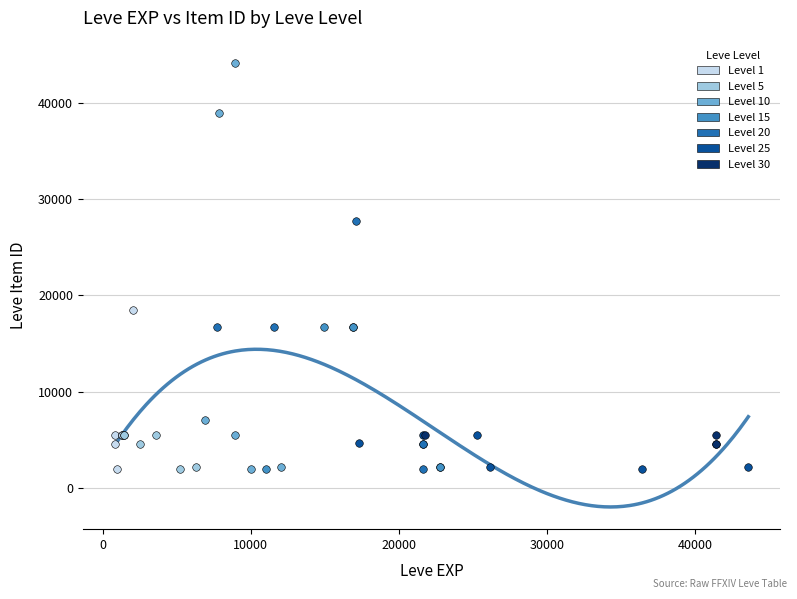

Which series has the widest spread of Y values?

Level 10